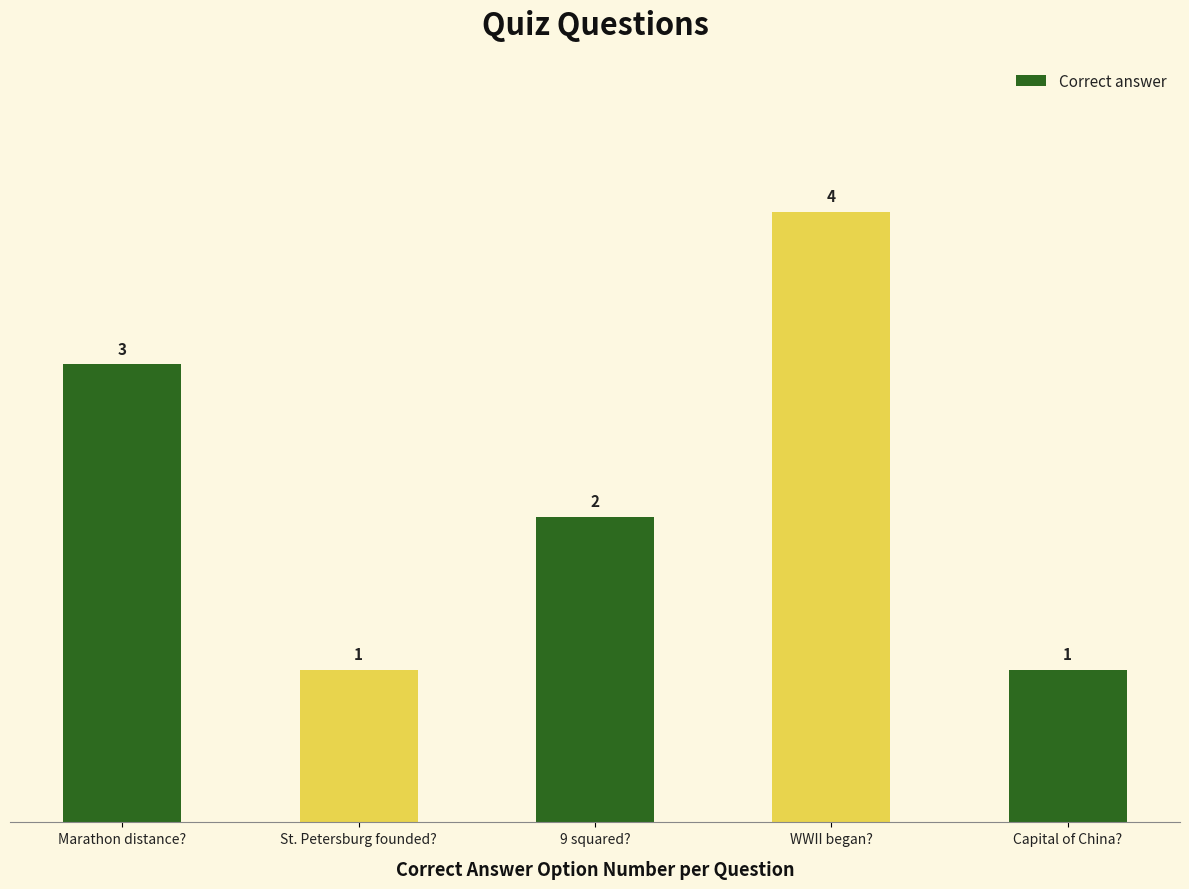

True or false: the data shows 4 at WWII began?.

True